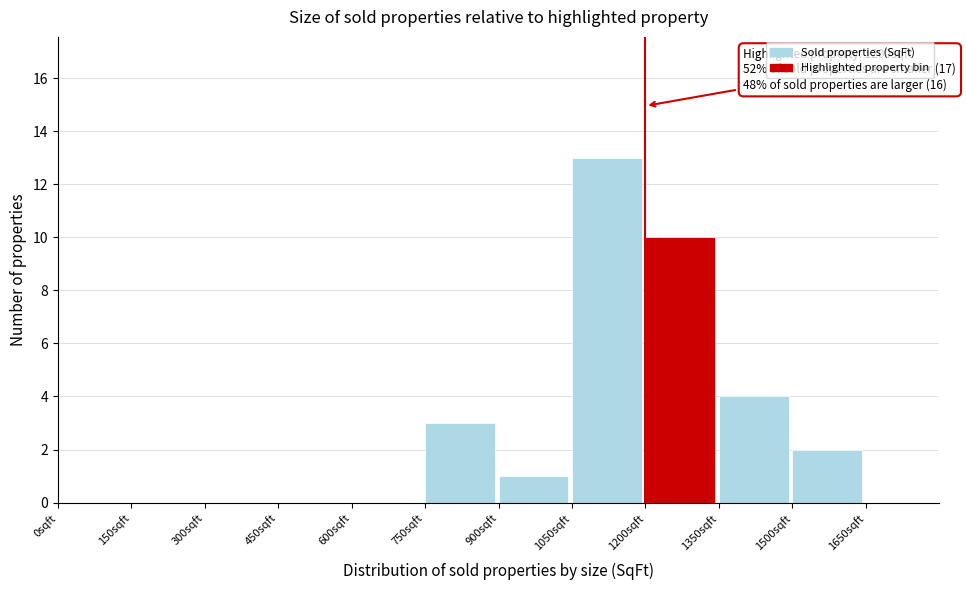

Over which range of the x-axis is the bar tallest?

1050 to 1200